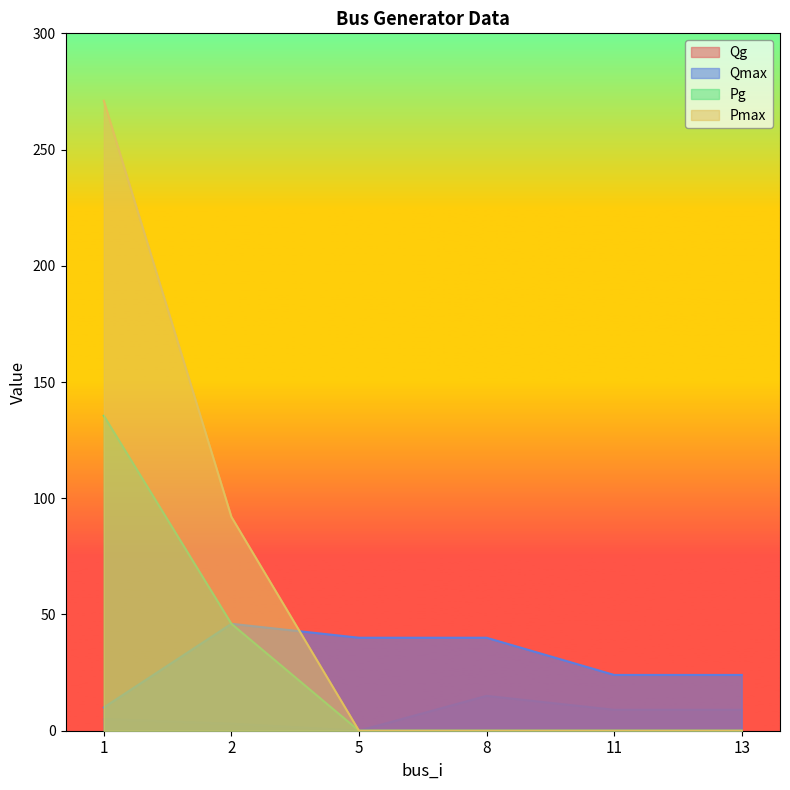

Where is Qmax nearest to the value 28?

11